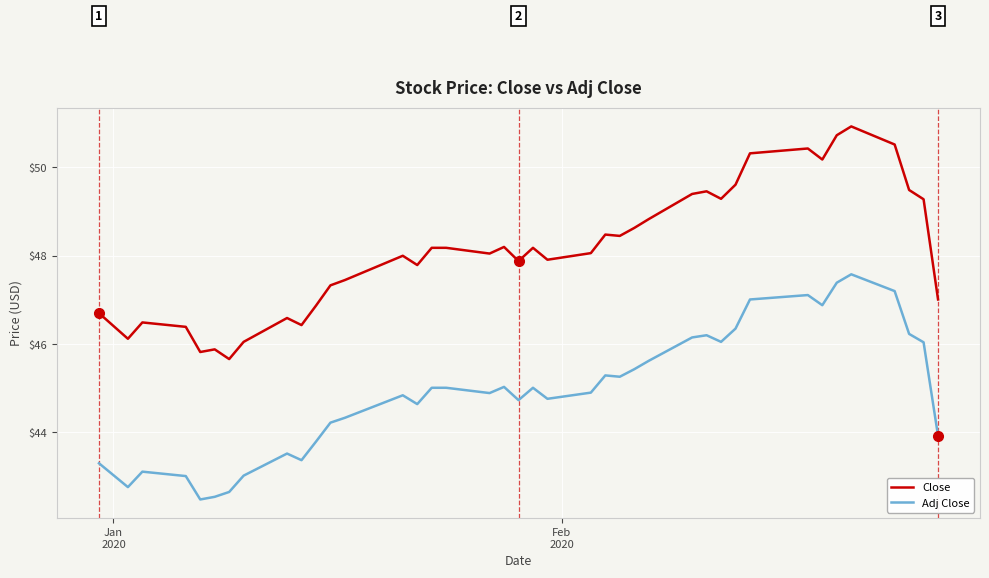

List the series in order of their overall mean, highest first.

Close, Adj Close